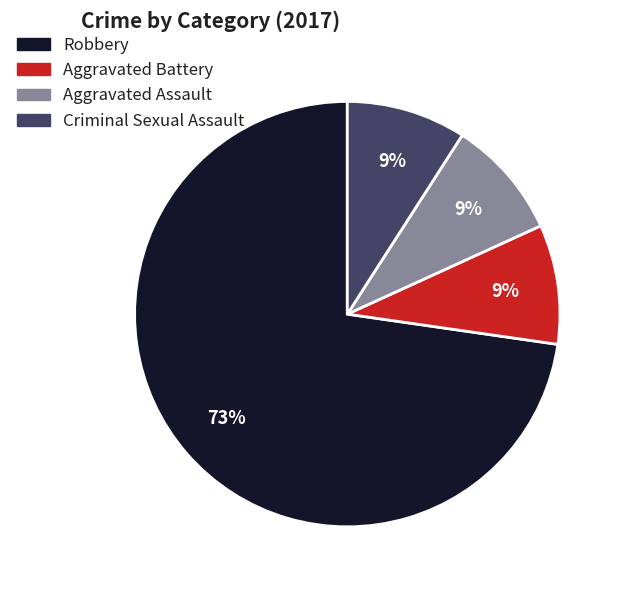

Is it true that Robbery is 68% of the pie?

False